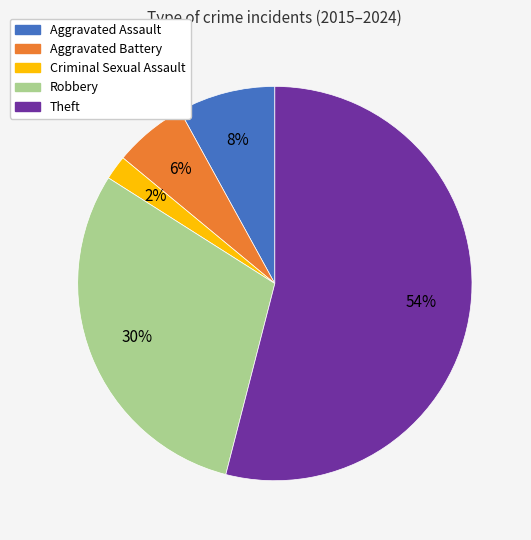

What is the ratio of the value at Aggravated Battery to the value at Criminal Sexual Assault?

3.0